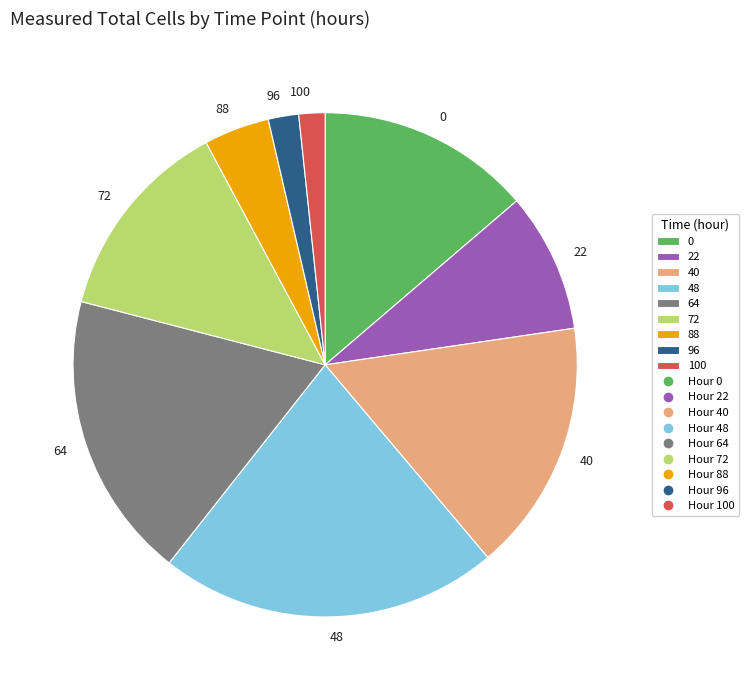

What is the ratio of the value at 40 to the value at 22?

1.8